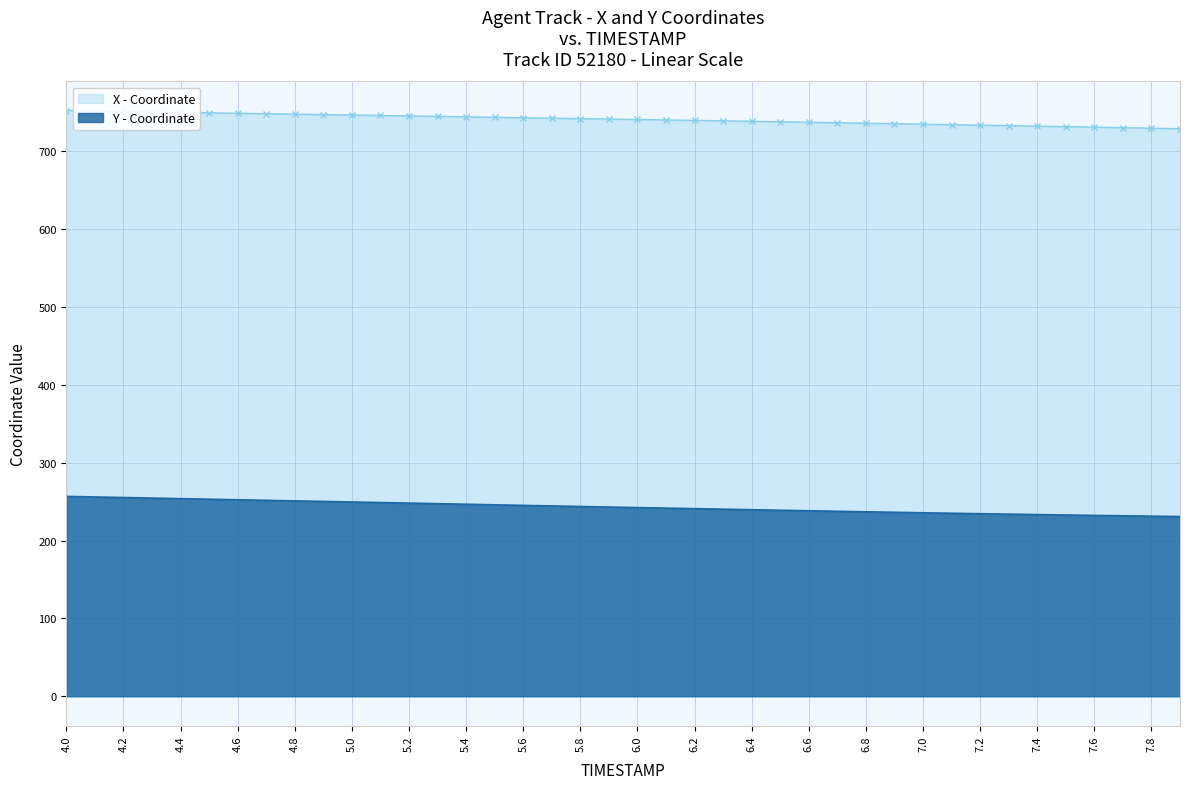

Reading left to right, list all the values displayed in this chart.

X: 752.5	751.9	751.4	750.8	750.2	749.6	749.0	748.5	747.9	747.3	746.8	746.2	745.6	745.0	744.5	743.9	743.3	742.7	742.2	741.6	741.0	740.5	739.9	739.3	738.7	738.1	737.5	736.9	736.3	735.6	735.0	734.4	733.8	733.1	732.5	731.9	731.2	730.5	729.8	729.1
Y: 256.8	256.1	255.3	254.6	253.9	253.2	252.4	251.7	251.0	250.3	249.6	248.9	248.2	247.4	246.7	246.0	245.2	244.5	243.8	243.1	242.4	241.7	241.0	240.3	239.7	239.0	238.3	237.7	237.0	236.4	235.7	235.1	234.5	234.0	233.4	232.9	232.4	231.9	231.4	230.9